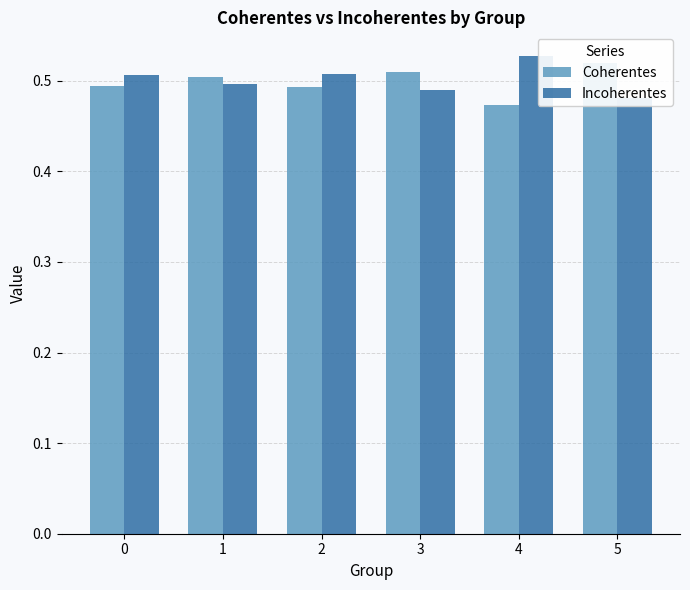

Count the number of categories in the chart.

6